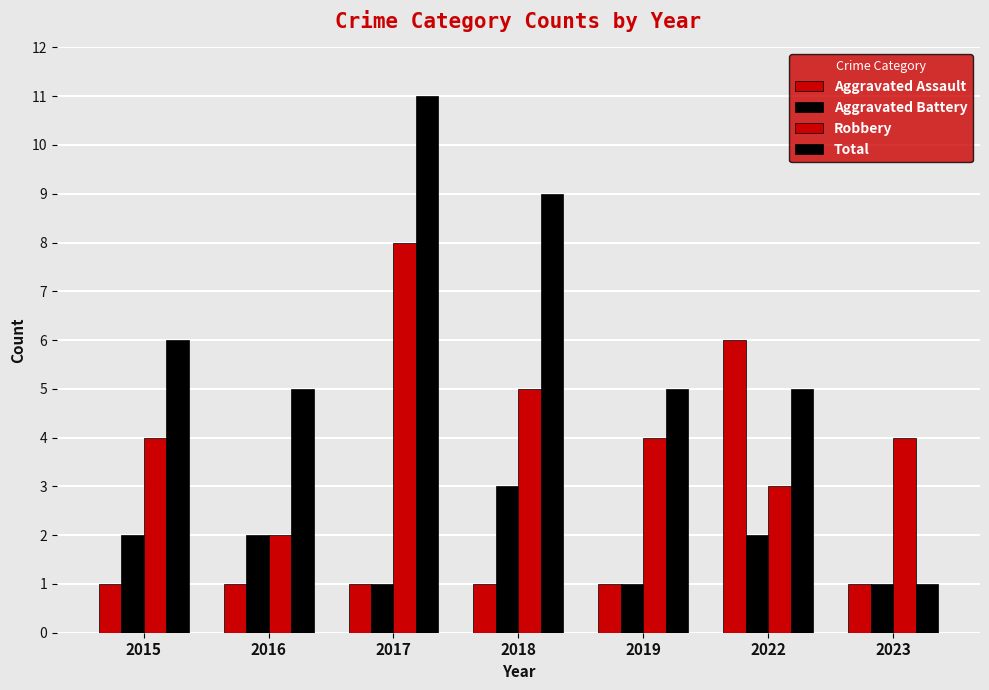

Count the number of categories in the chart.

7